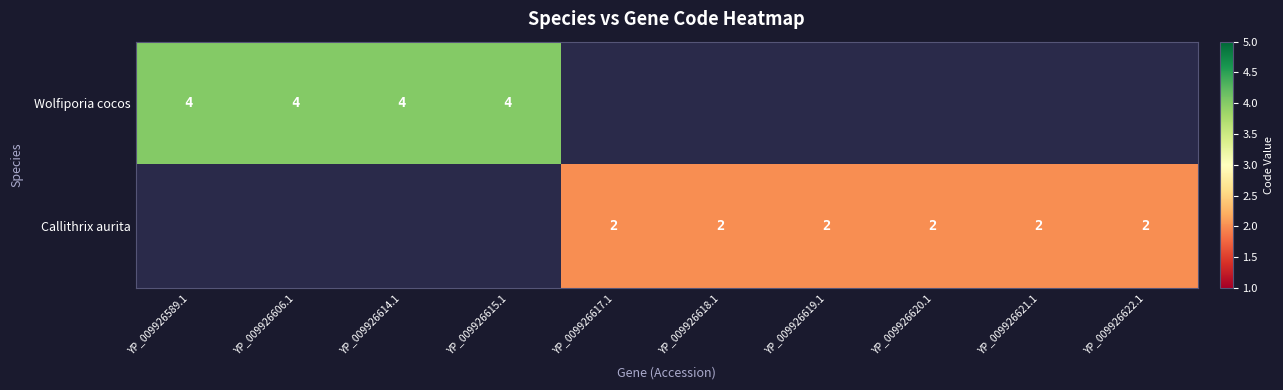

How many distinct data groups are displayed?

2